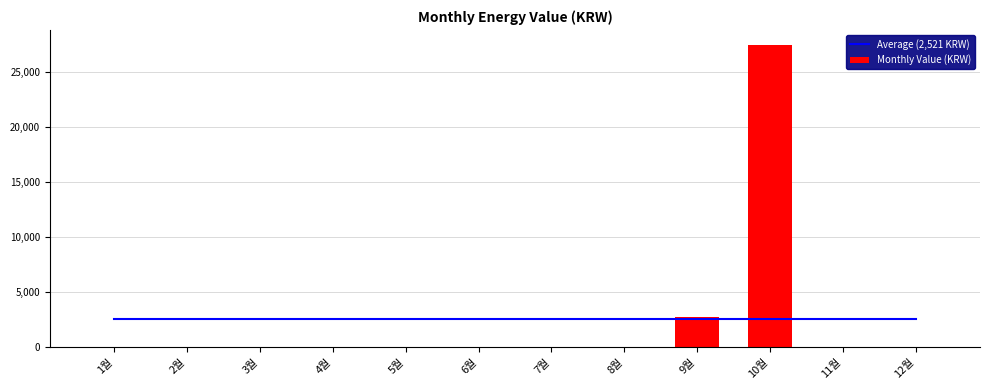

Reading left to right, list all the values displayed in this chart.

Average (2,521 KRW): 1월=2521.7	2월=2521.7	3월=2521.7	4월=2521.7	5월=2521.7	6월=2521.7	7월=2521.7	8월=2521.7	9월=2521.7	10월=2521.7	11월=2521.7	12월=2521.7
Monthly Value (KRW): 1월=0.0	2월=0.0	3월=0.0	4월=0.0	5월=0.0	6월=0.0	7월=0.0	8월=0.0	9월=2790.0	10월=27470.0	11월=0.0	12월=0.0